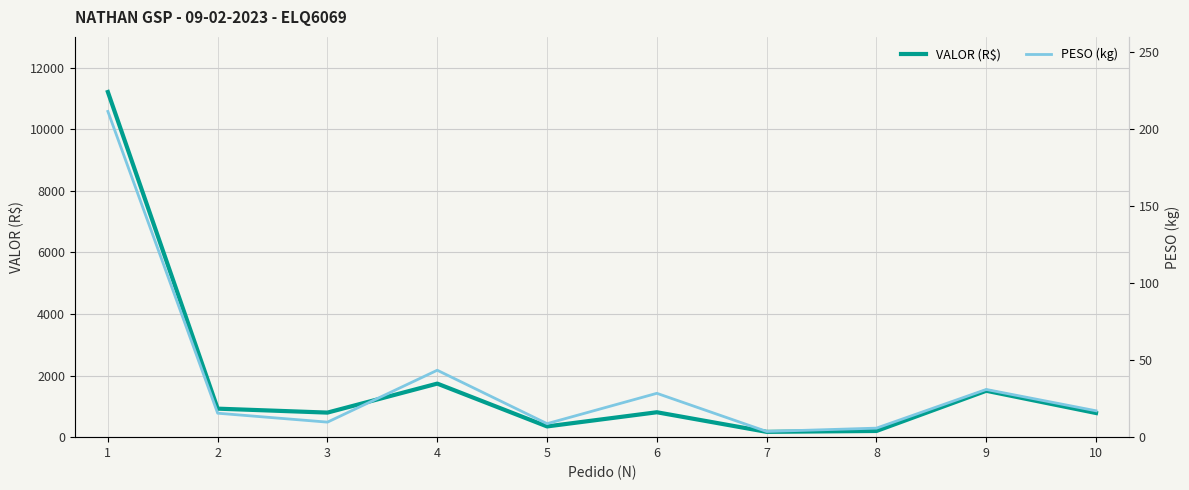

How many lines are shown in the chart?

2